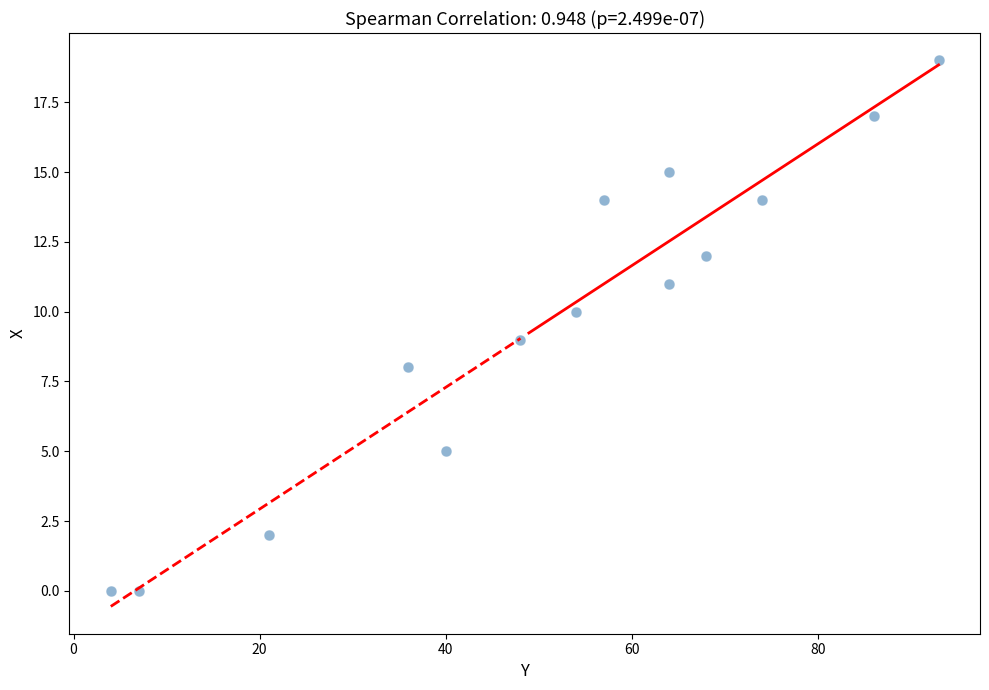

What is the range of Y values (max minus min)?

19